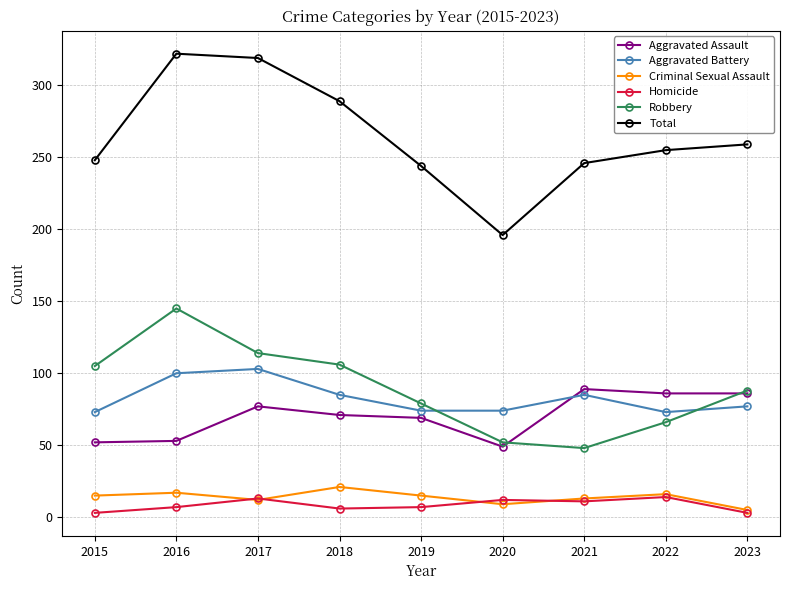

True or false: Total and Homicide intersect in this chart.

False